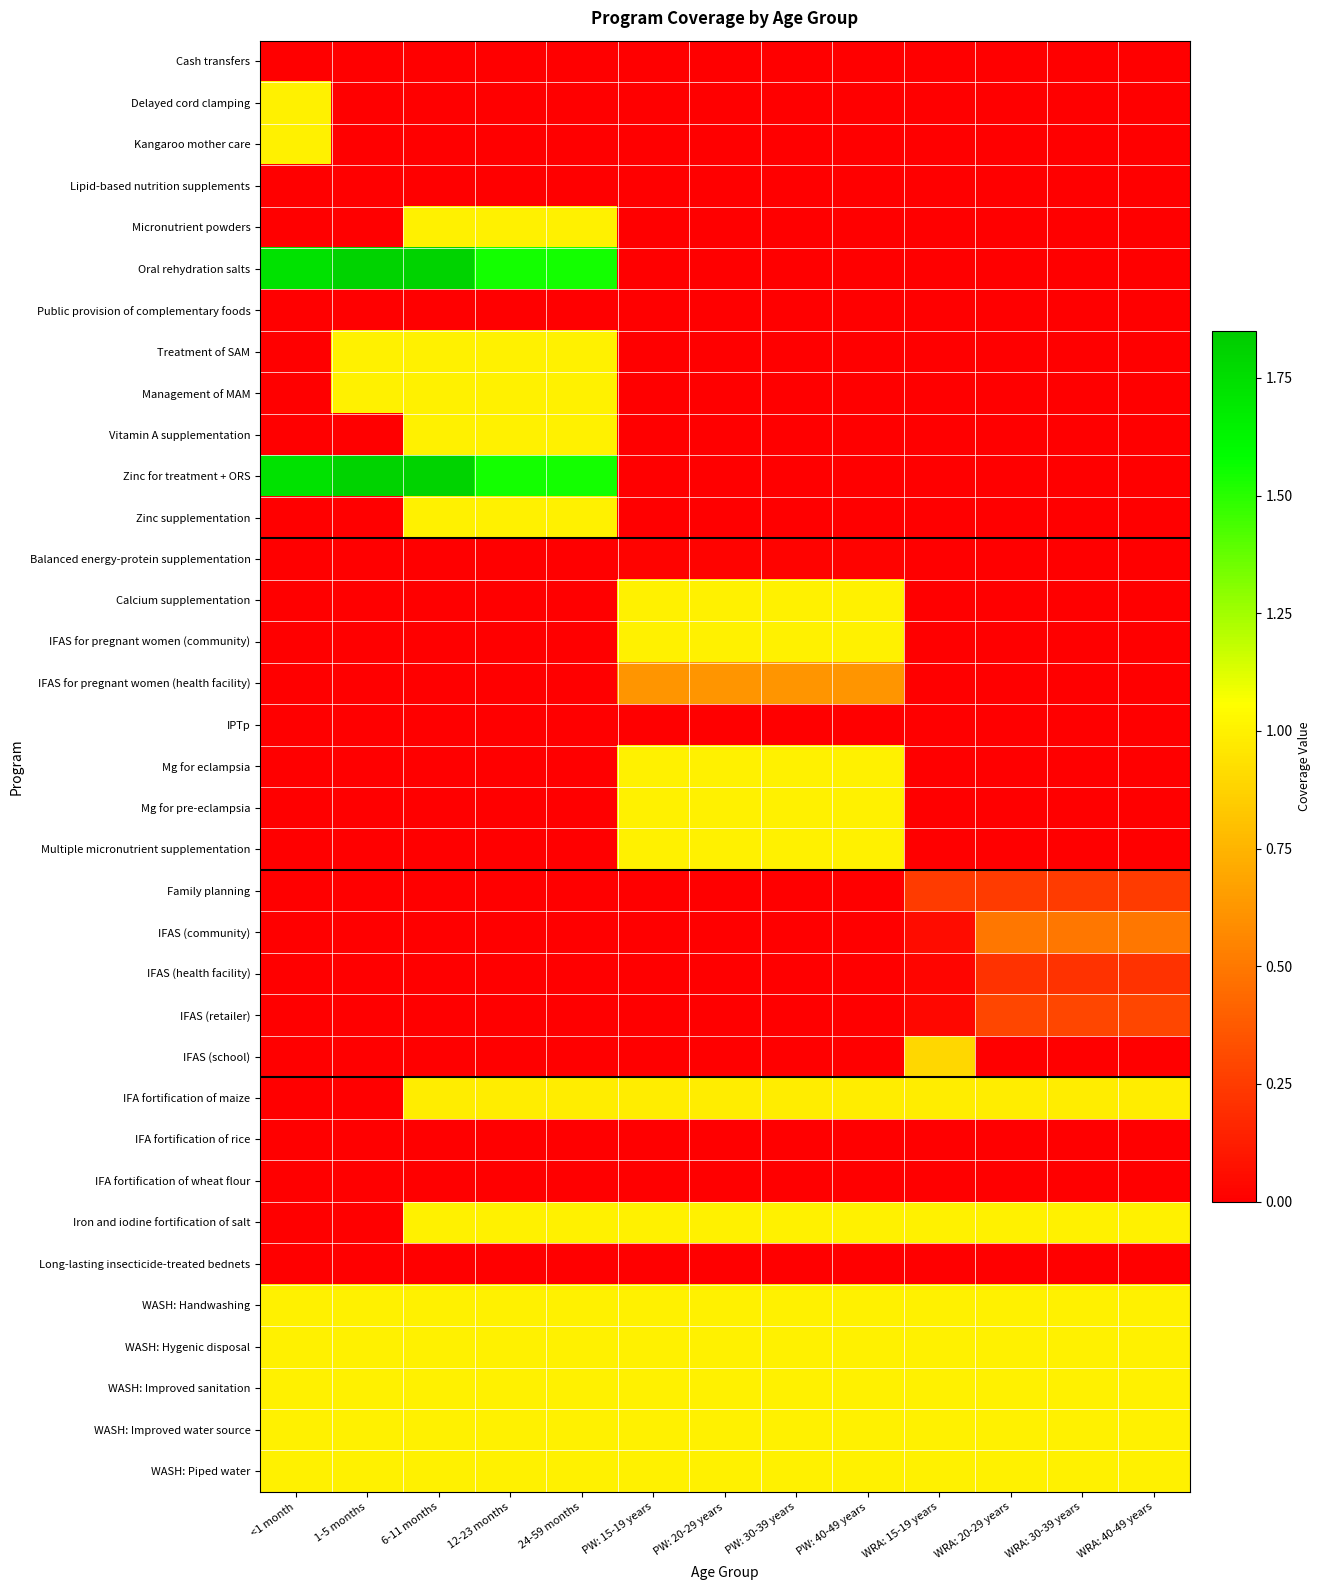

At how many categories does at least one series exceed 1?

5